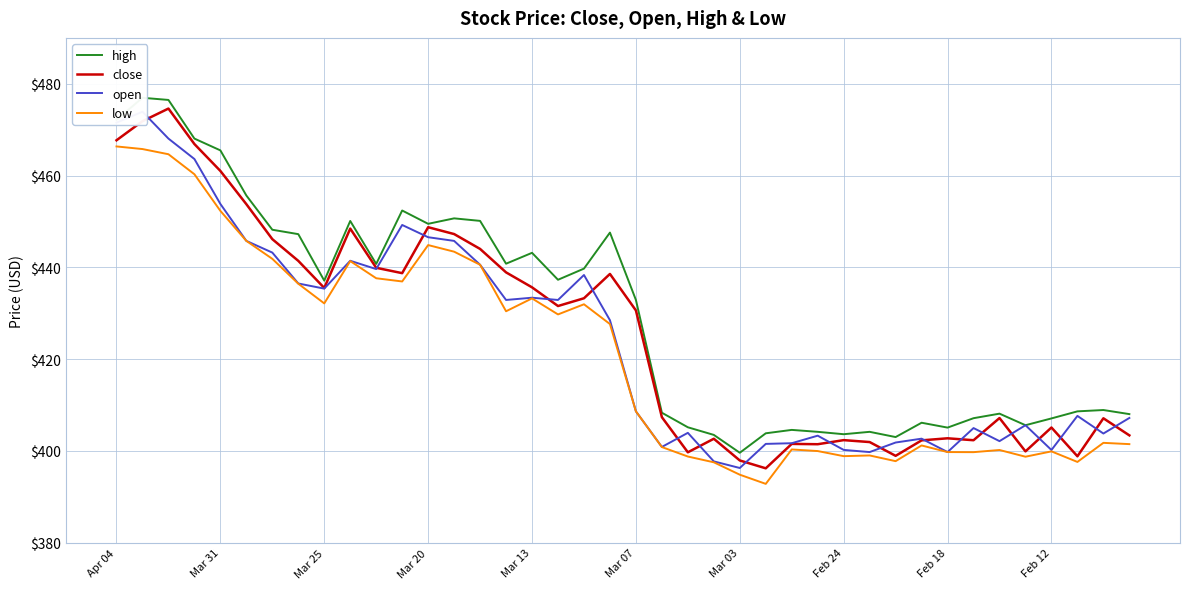

What is the maximum value for low?

466.4